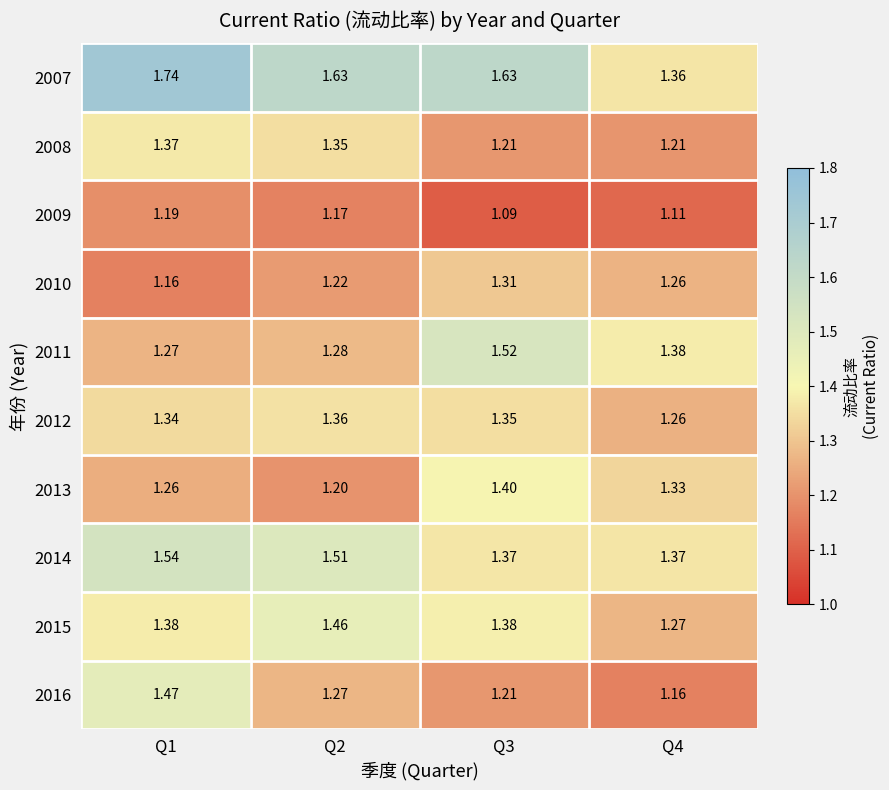

Is the value of 2010 at Q2 greater than the value of 2015 at Q3?

No